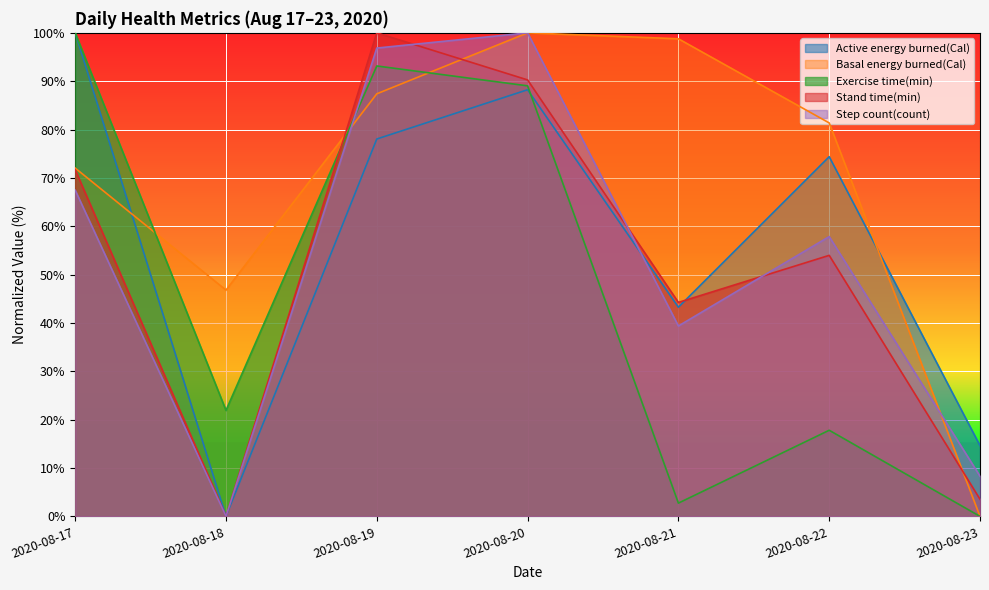

True or false: Basal energy burned(Cal) and Active energy burned(Cal) cross at least once.

True